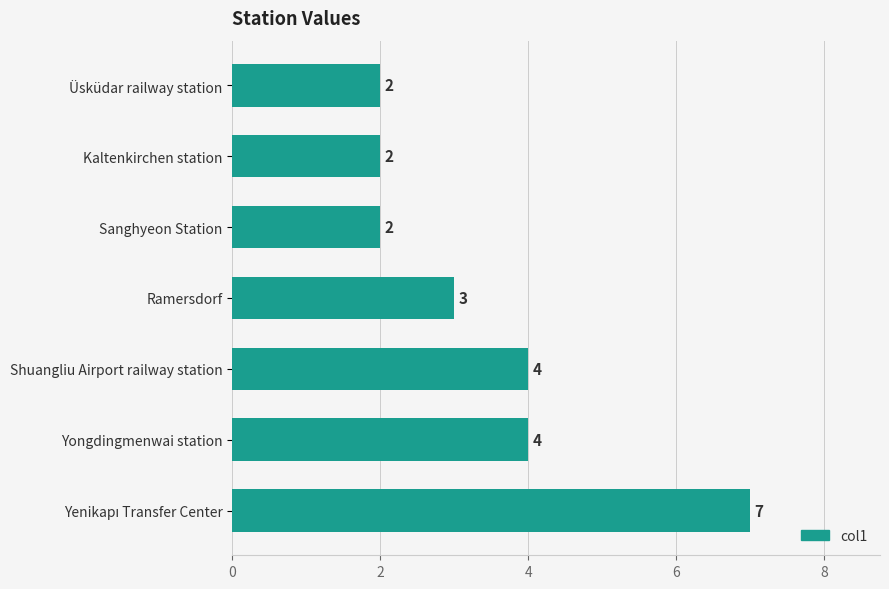

Reading bottom to top, transcribe all the data shown in this chart.

7	4	4	3	2	2	2